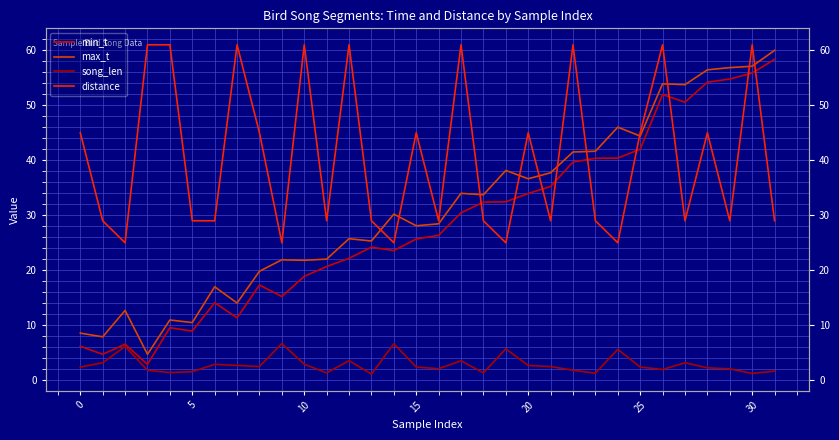

What is the greatest value displayed?

61.0